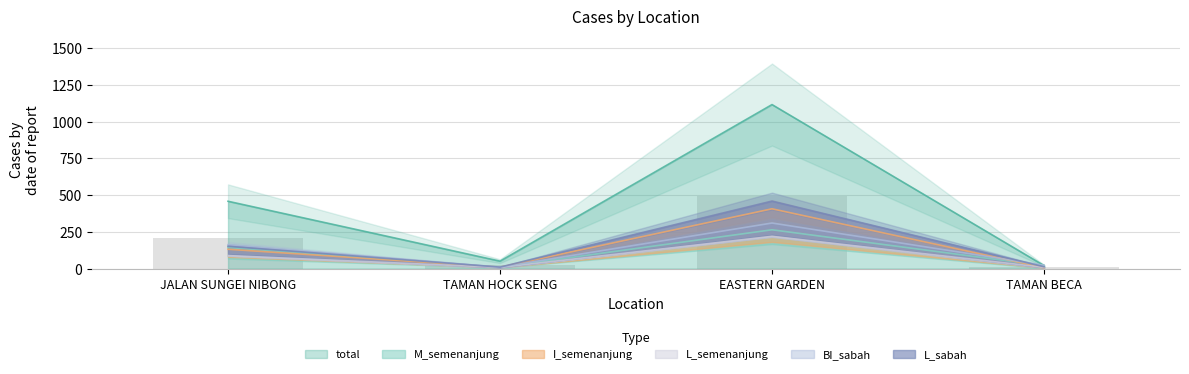

Which series changed the most between JALAN SUNGEI NIBONG and TAMAN BECA?

total